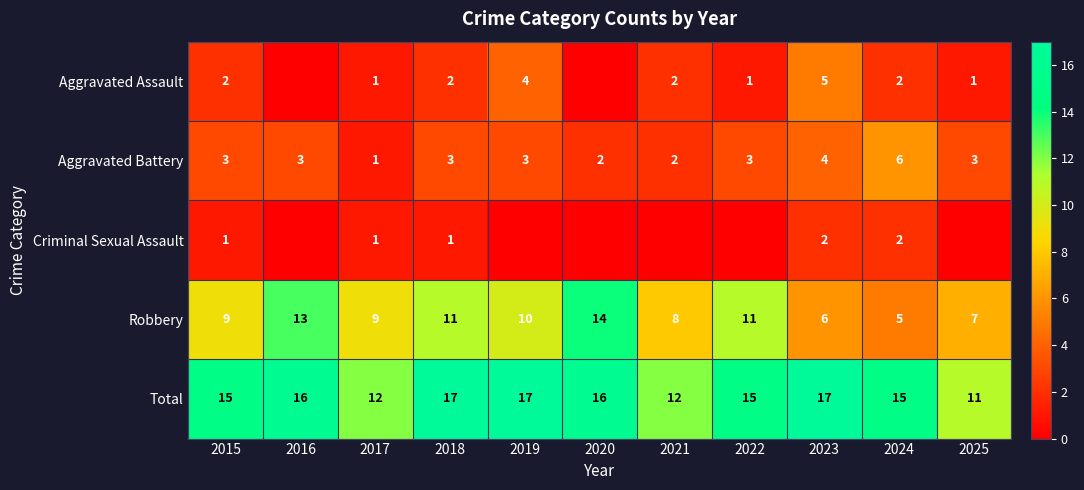

What is the difference between the highest and lowest values at 2024?

13